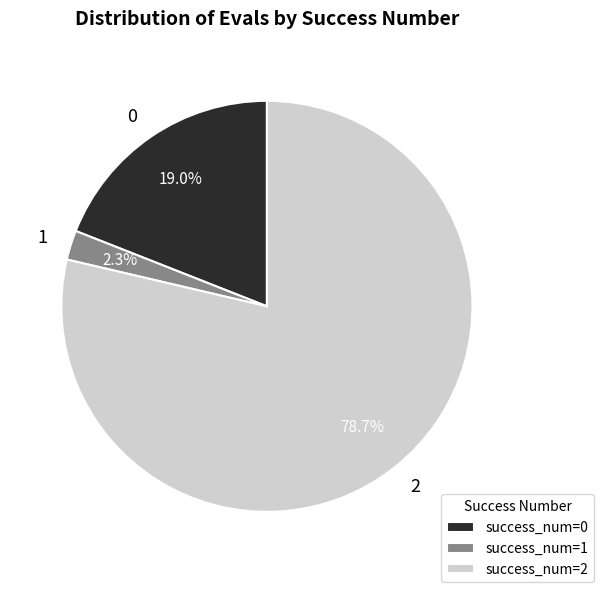

Which has a higher value, 0 or 1?

0